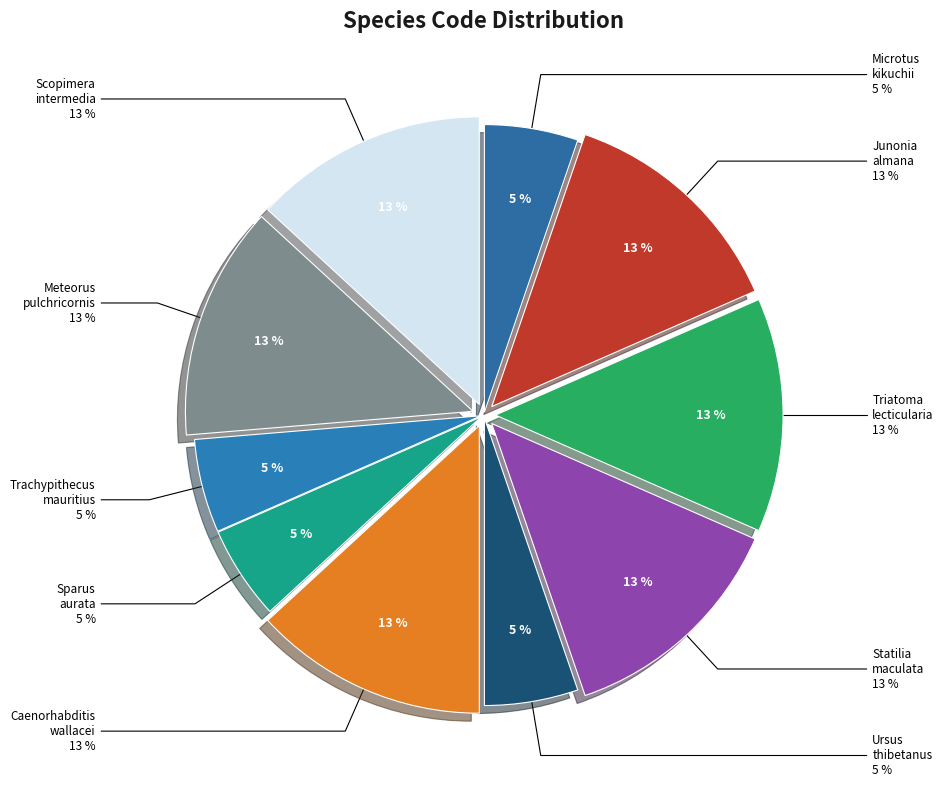

Which has a higher value, Triatoma lecticularia or Scopimera intermedia?

Triatoma lecticularia